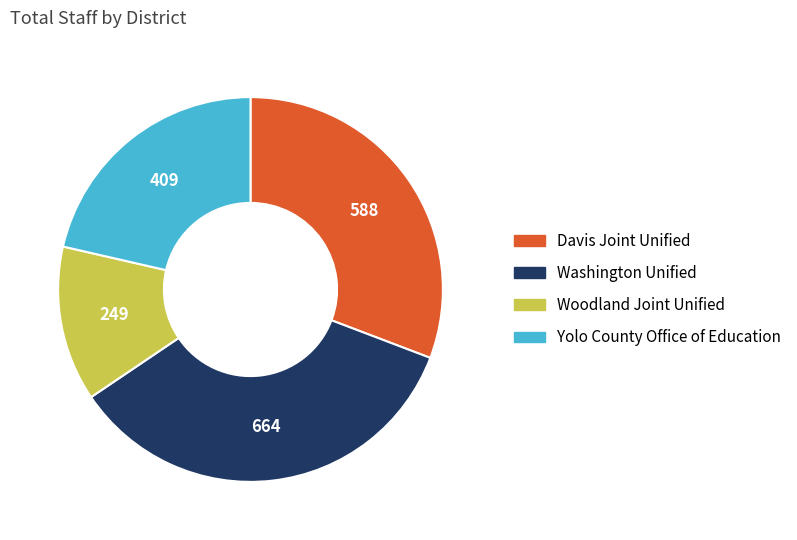

Is Washington Unified the majority of the pie?

No